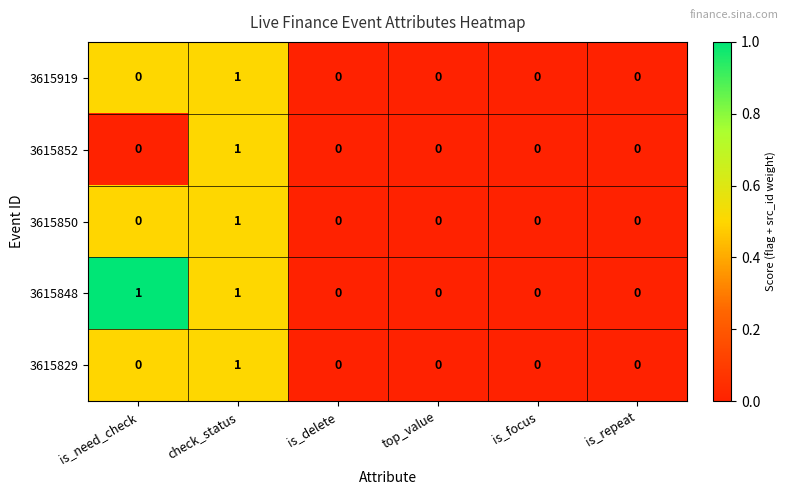

How many positive values does the 3615850 series have?

1